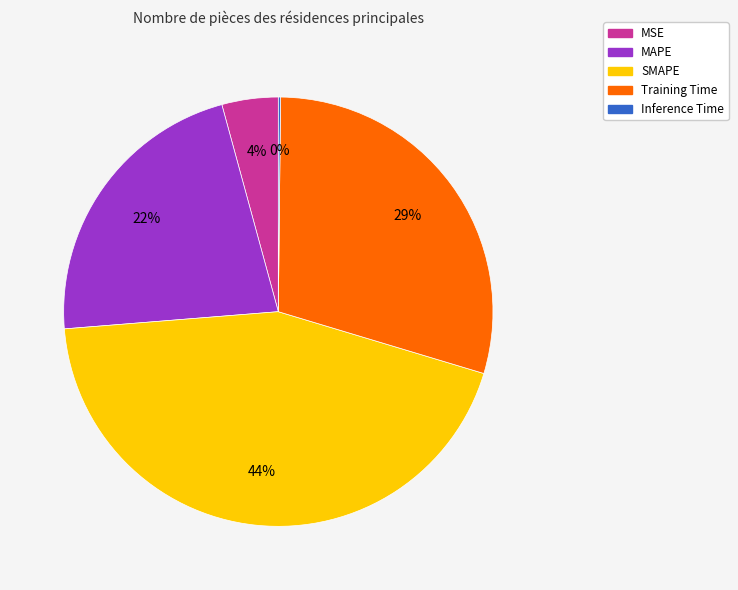

Approximately how many times larger is the value at SMAPE compared to Training Time?

1.5